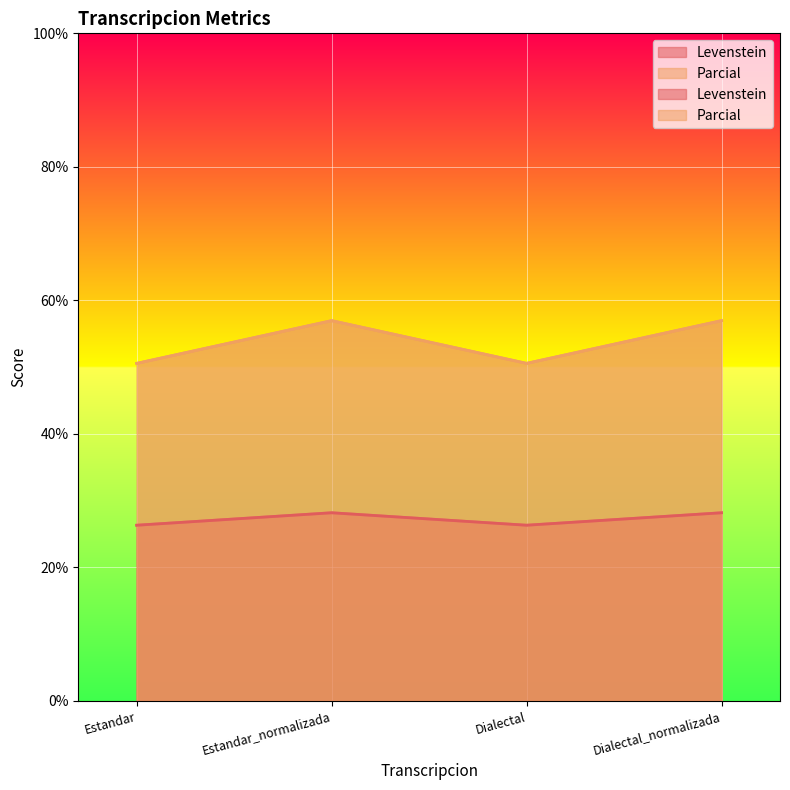

How many distinct data groups are displayed?

2